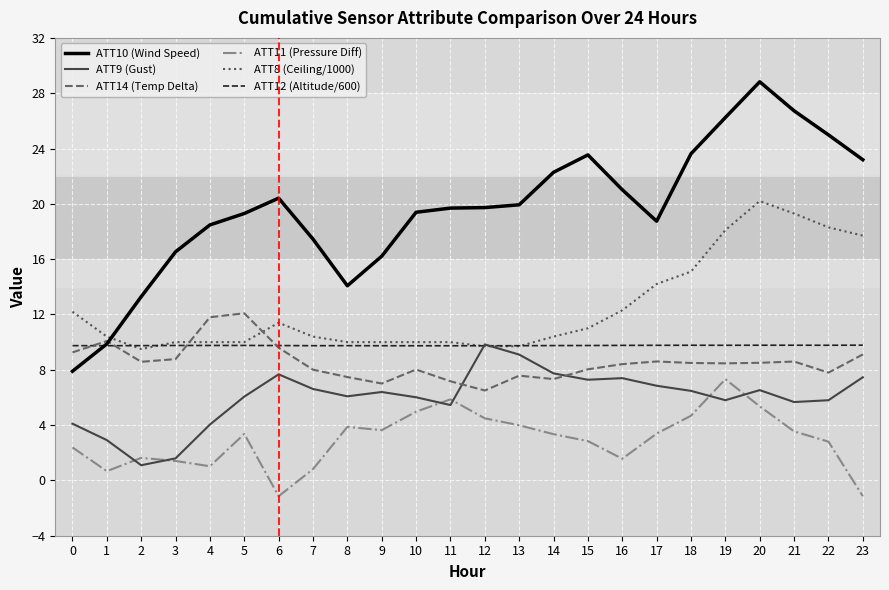

True or false: ATT9 (Gust) has a value of 2.9 at 1.

True